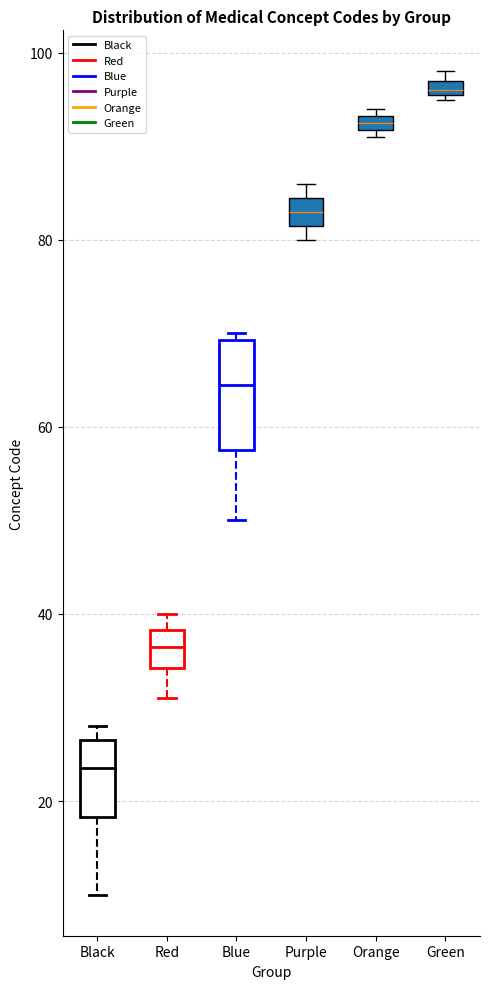

Where is the lower edge of the box for Red on the y-axis? The values are not printed on the chart, so give them approximately, as read against the axis.

34